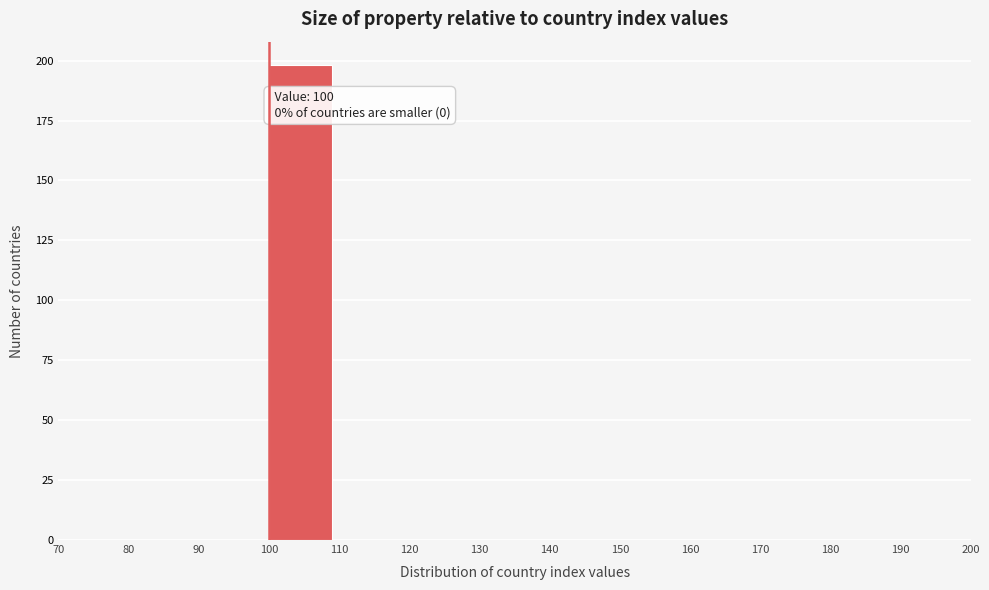

Over which range of the x-axis is the bar tallest?

100 to 110